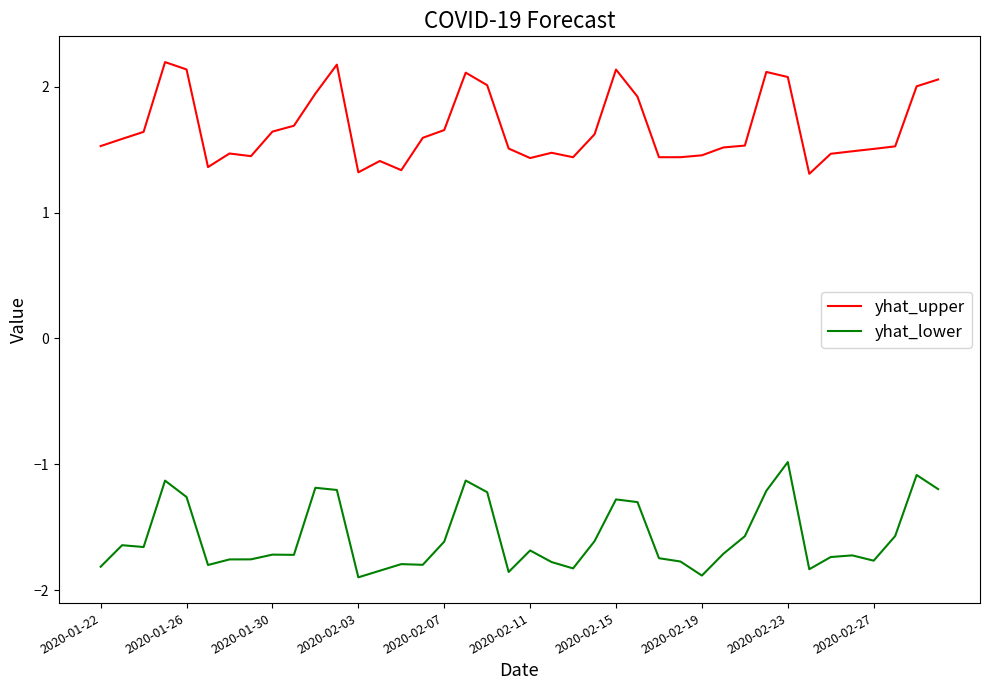

What is the difference between the maximum and minimum values in the yhat_upper series?

0.9